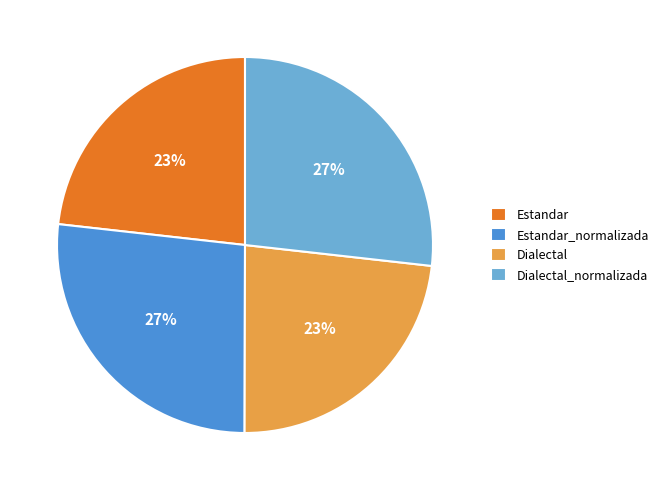

To the nearest percent, what is the difference between the largest and smallest slice percentages?

4%